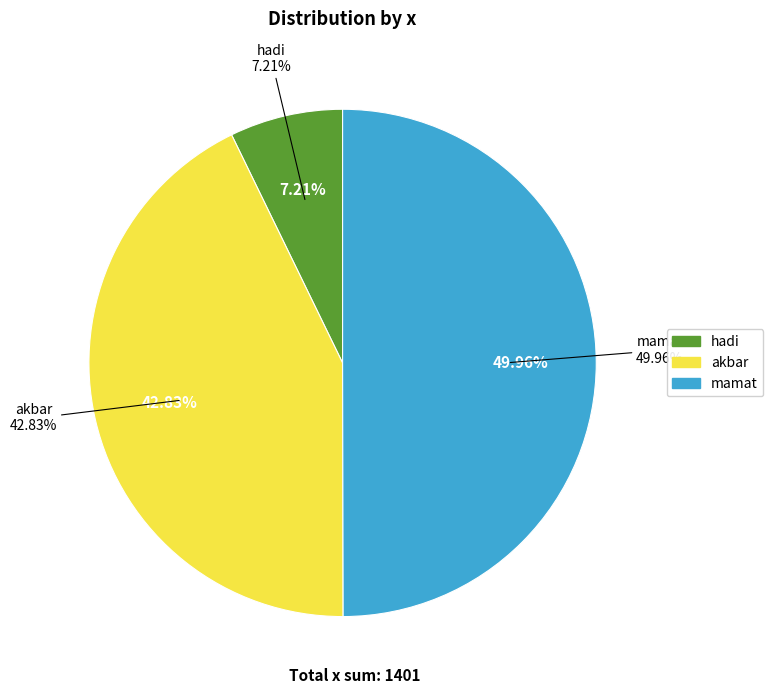

To the nearest percent, what portion does akbar represent?

43%